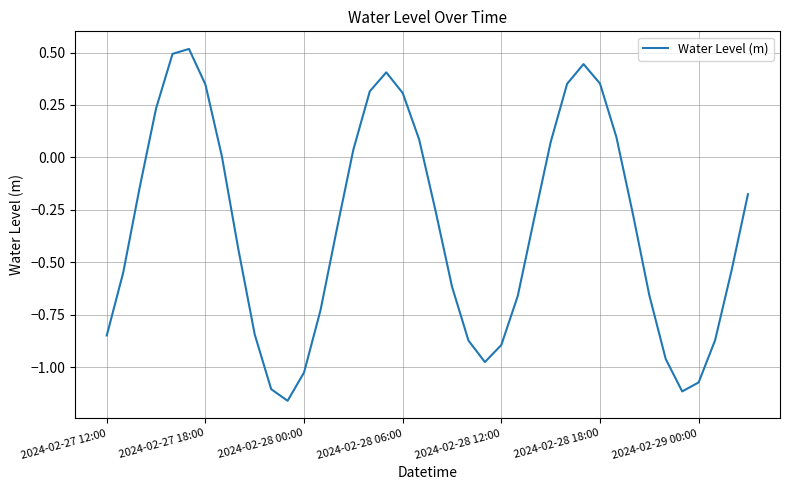

What is the difference between the maximum and minimum values?

1.7